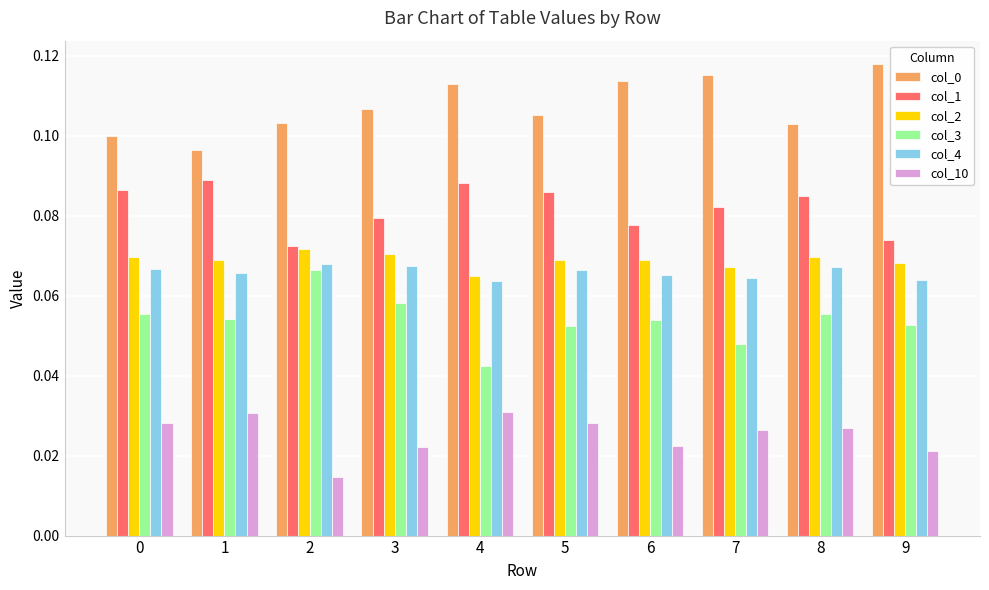

At how many categories does at least one series exceed 0?

10